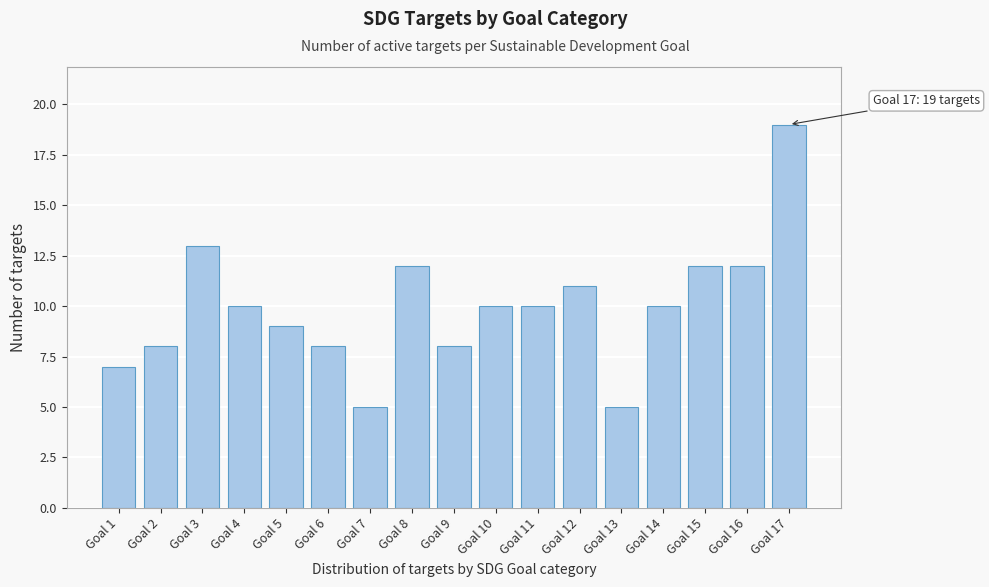

Reading left to right, what are all the values shown in this chart?

Goal 1=7	Goal 2=8	Goal 3=13	Goal 4=10	Goal 5=9	Goal 6=8	Goal 7=5	Goal 8=12	Goal 9=8	Goal 10=10	Goal 11=10	Goal 12=11	Goal 13=5	Goal 14=10	Goal 15=12	Goal 16=12	Goal 17=19